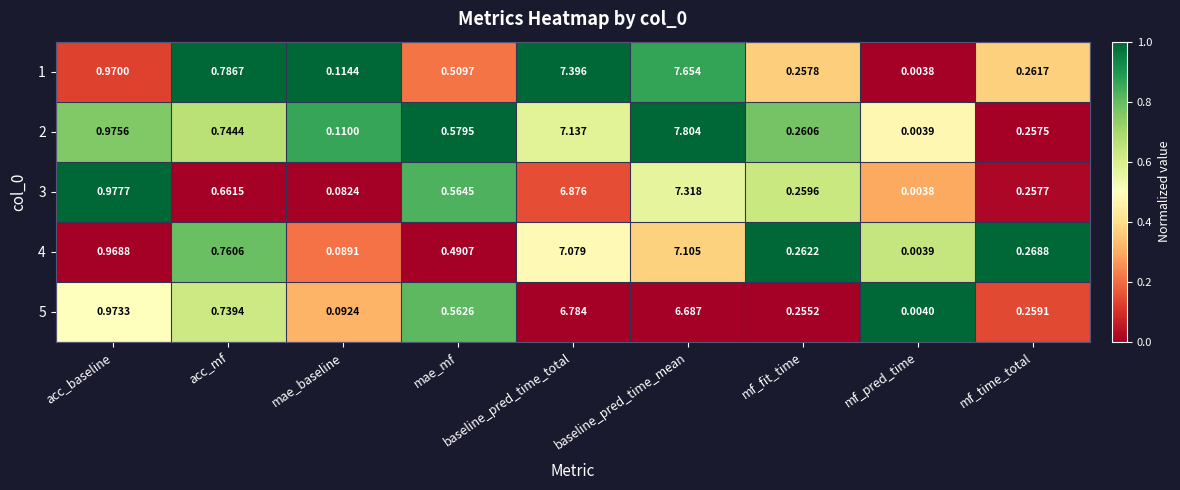

How many data points does each series have?

9